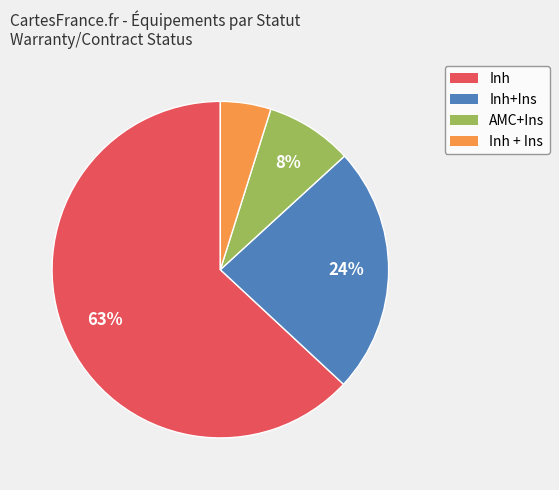

How many segments does this pie chart have?

4